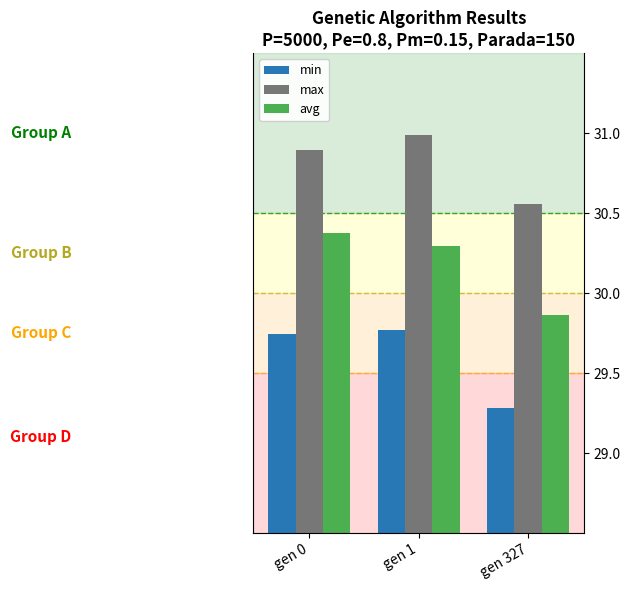

At how many categories does at least one series exceed 30?

3